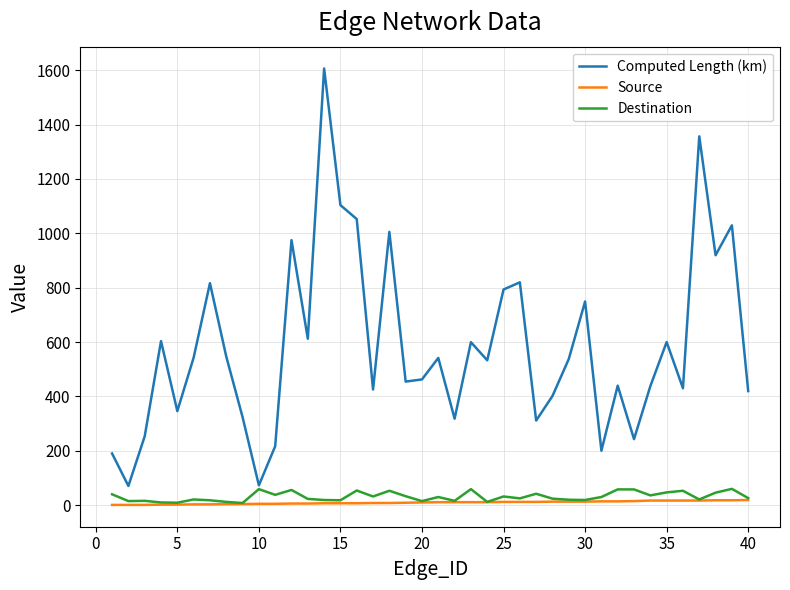

Which series has the largest total across all categories?

Computed Length (km)